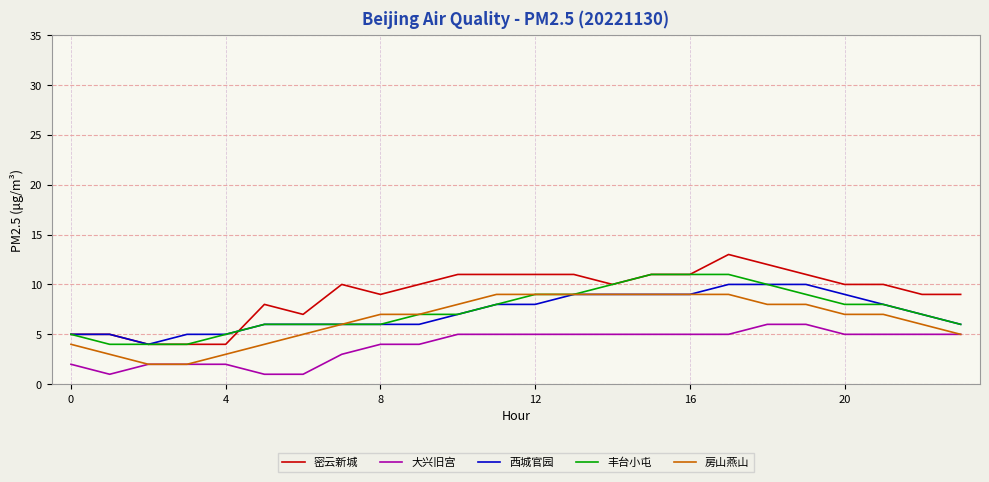

Which series has the largest total across all categories?

密云新城